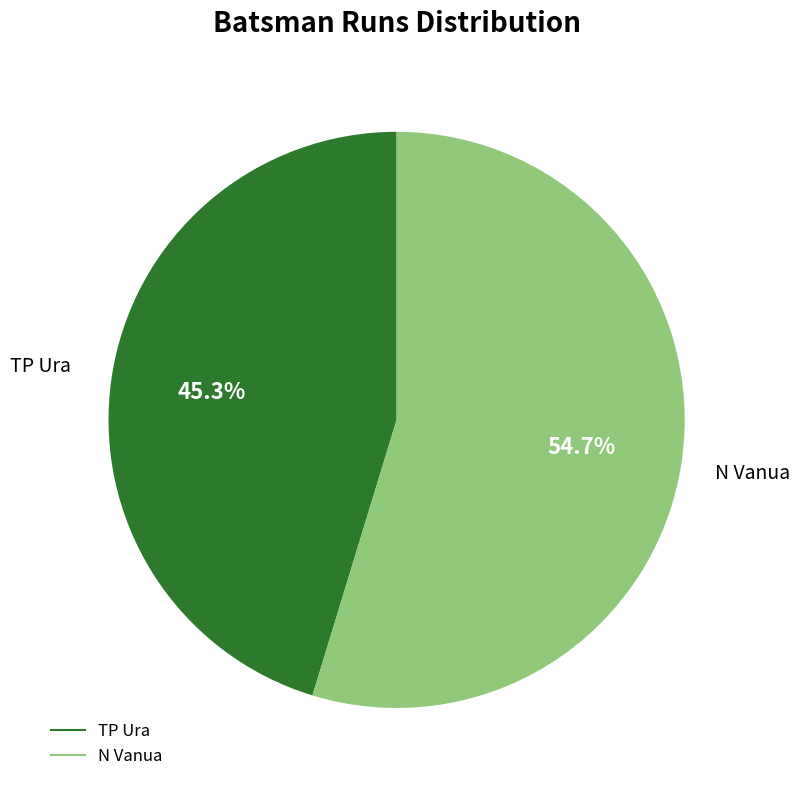

How many segments does this pie chart have?

2